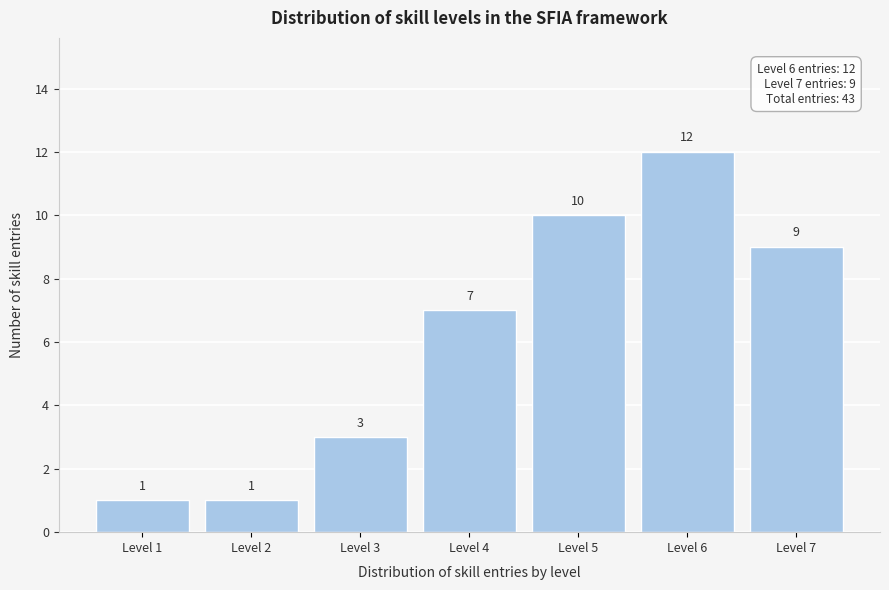

Reading right to left, list all the values displayed in this chart.

Level 7=9	Level 6=12	Level 5=10	Level 4=7	Level 3=3	Level 2=1	Level 1=1